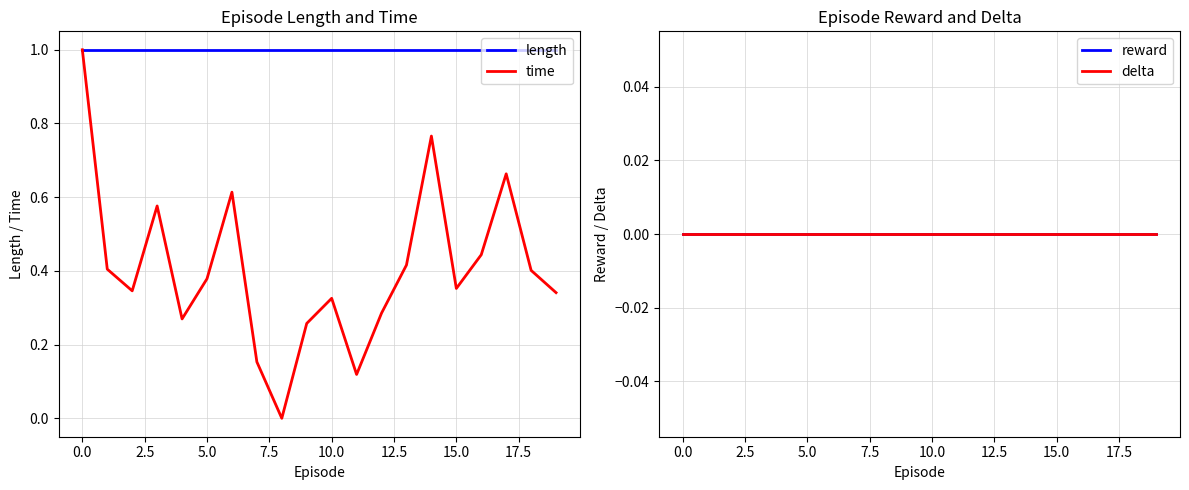

What is the label of the 16th point from the left?

15